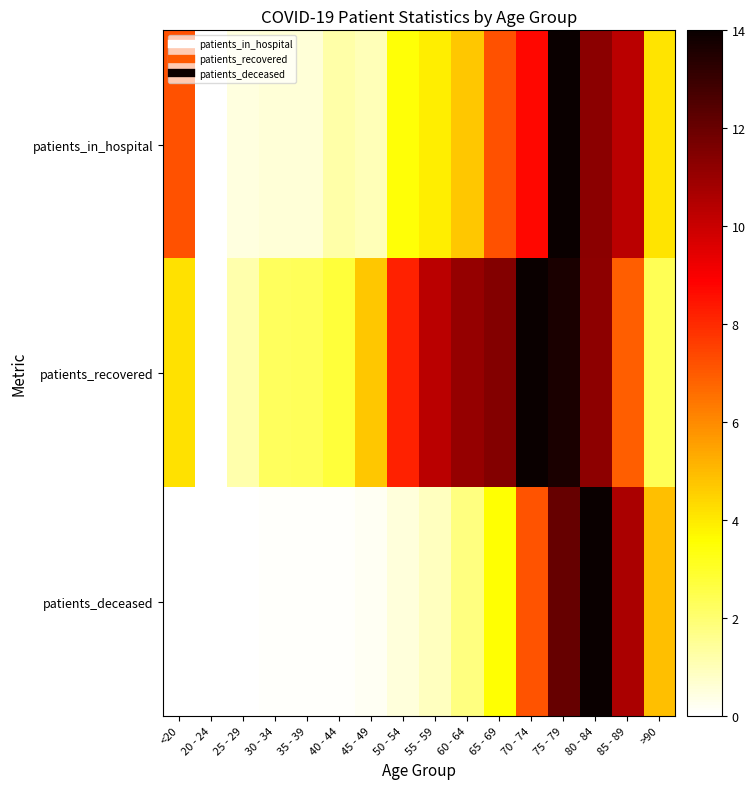

List the series in order of their peak value, highest first.

patients_recovered, patients_deceased, patients_in_hospital